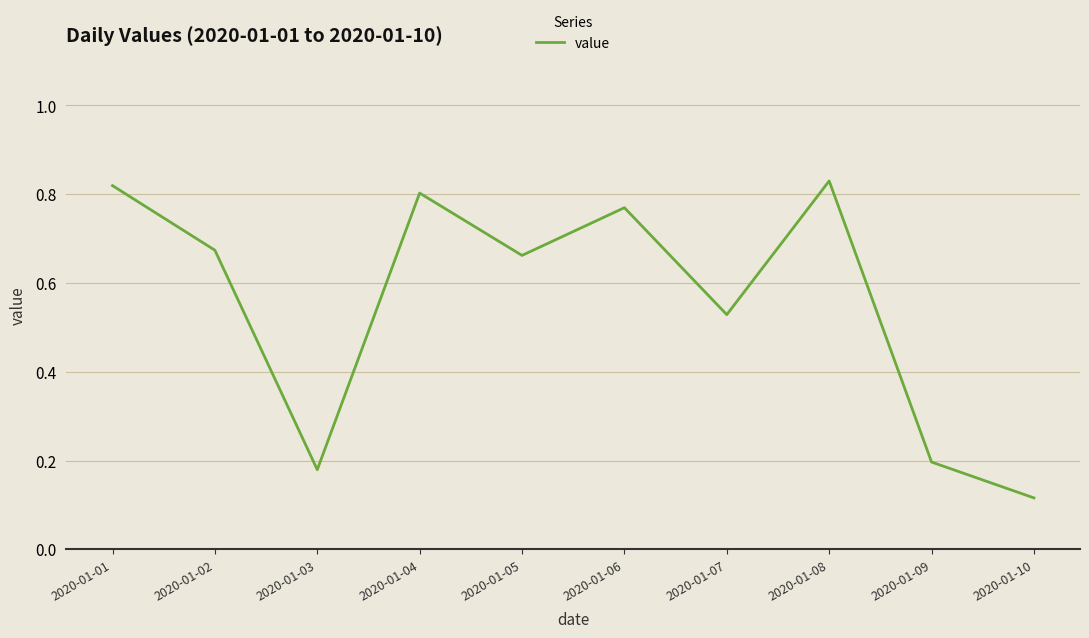

How many distinct data groups are displayed?

1